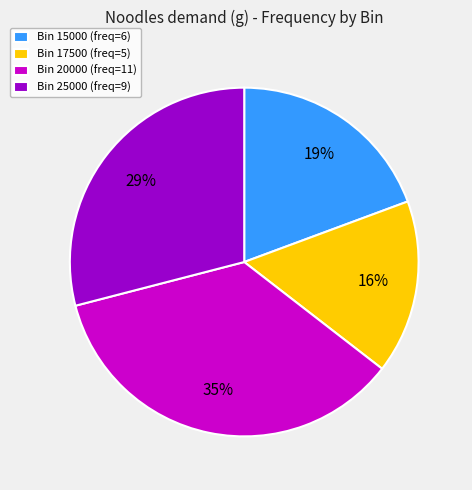

Is it true that Bin 15000 (freq=6) is 11% of the pie?

False